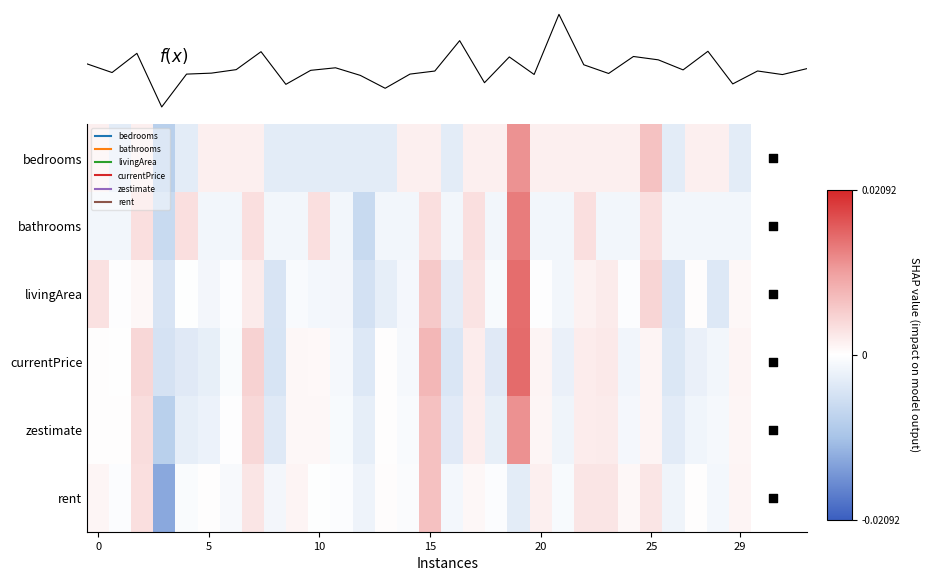

How many positive values does the bedrooms series have?

18